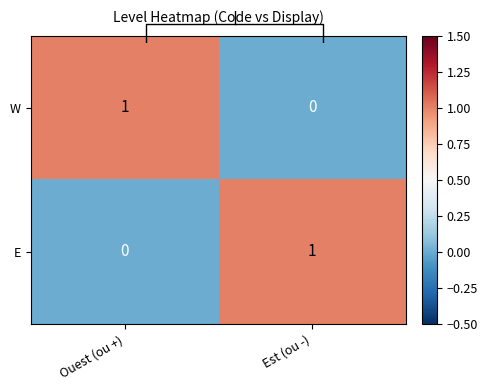

What is the difference between the maximum and minimum values in the E series?

1